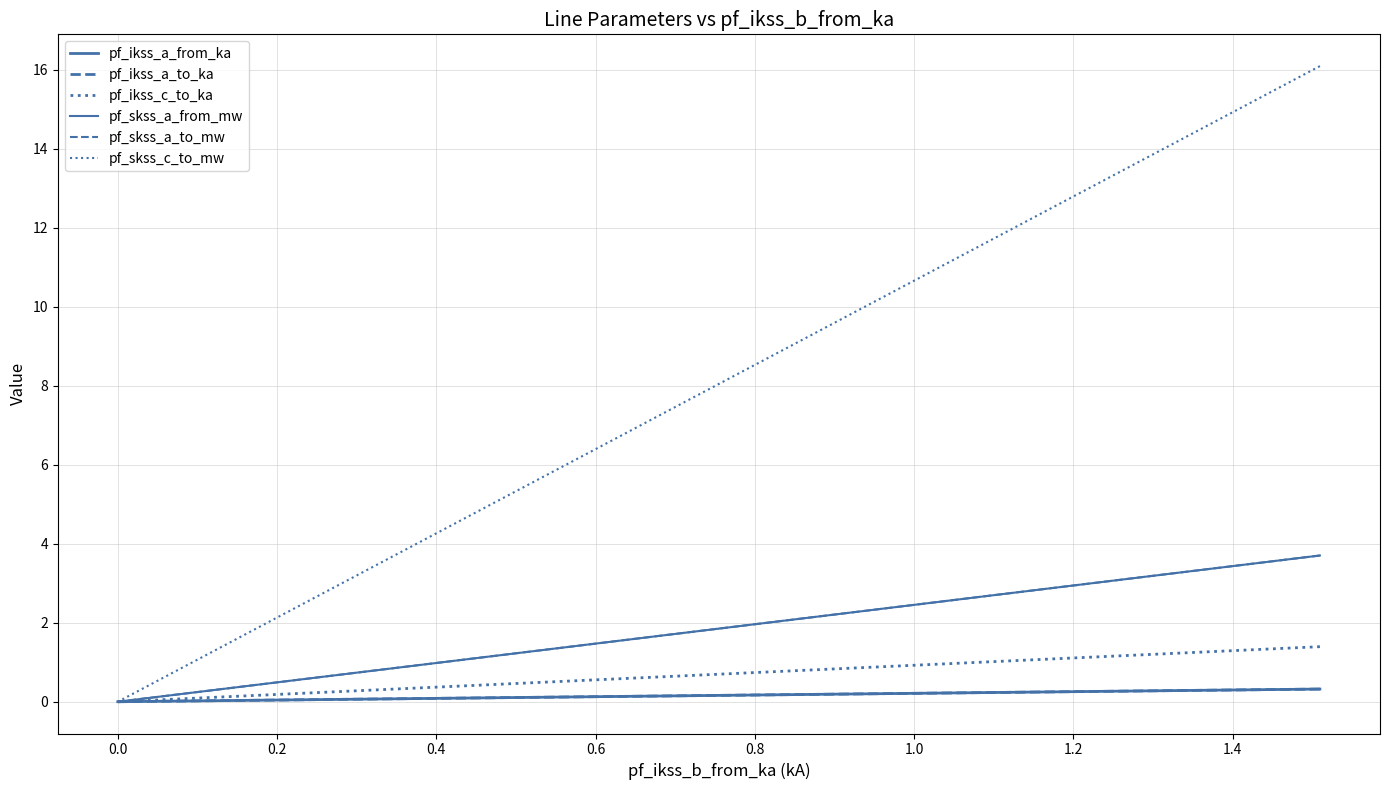

How many positive values does the pf_ikss_a_from_ka series have?

3